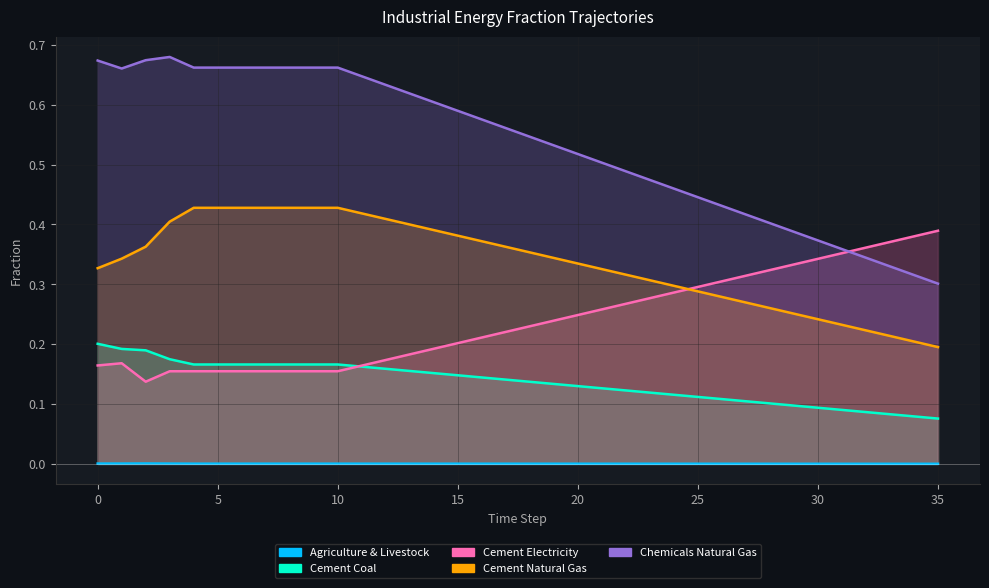

What is the difference between the highest and lowest values at 22?

0.5